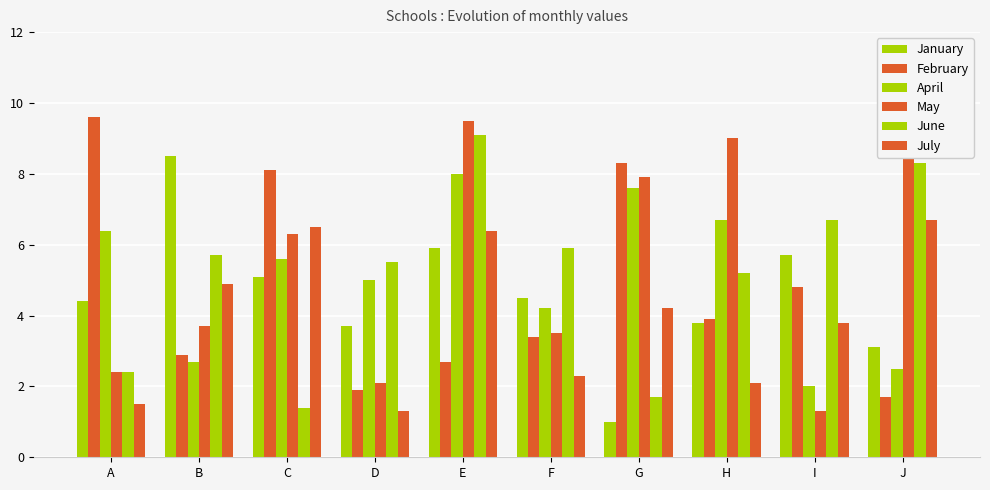

How many distinct data groups are displayed?

6